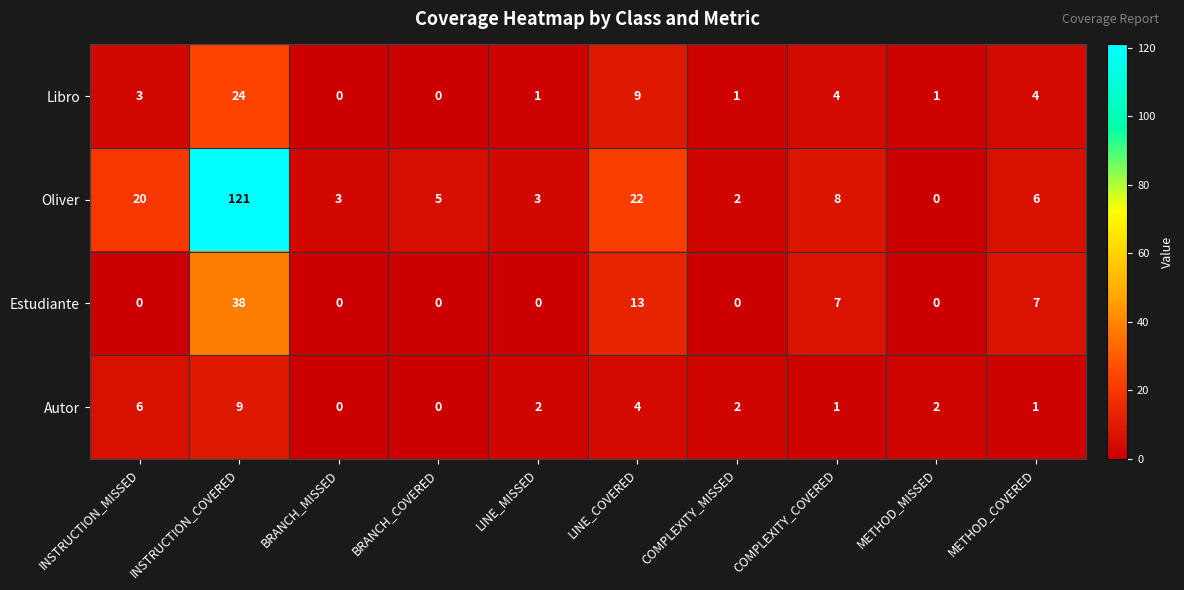

Rank the series by their maximum value, from highest to lowest.

Oliver, Estudiante, Libro, Autor